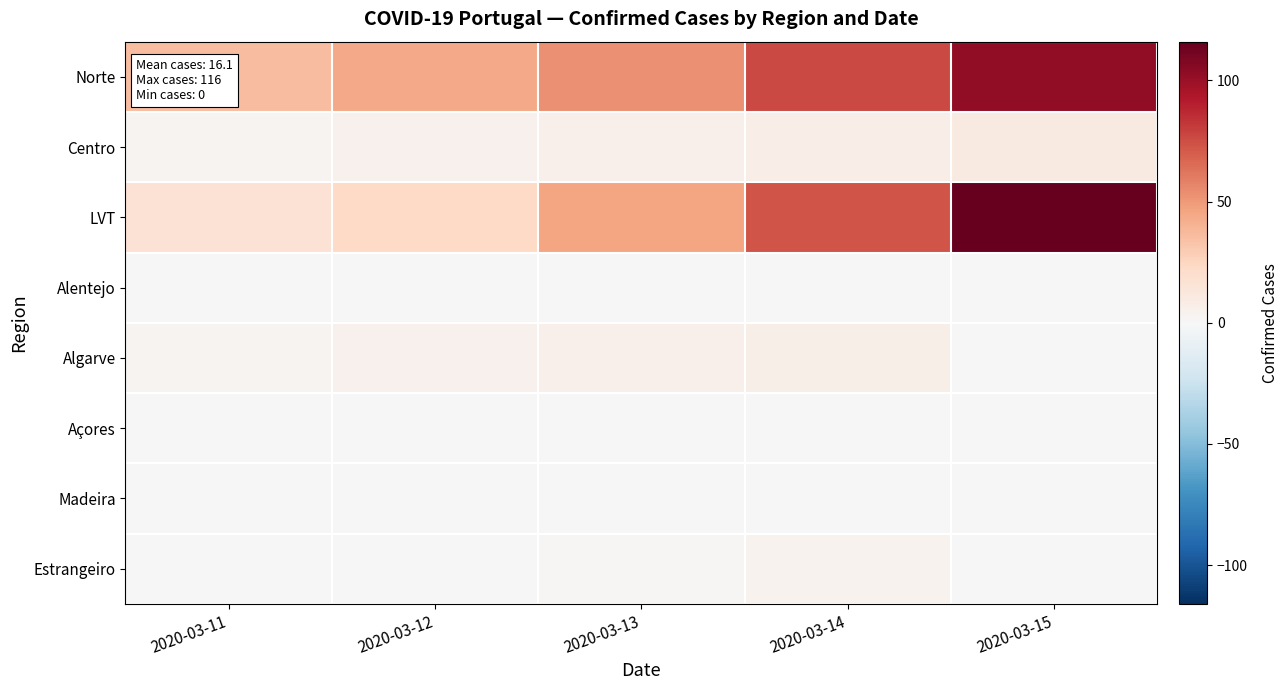

Reading left to right, list all the values displayed in this chart.

Norte: 2020-03-11=36	2020-03-12=44	2020-03-13=53	2020-03-14=77	2020-03-15=103
Centro: 2020-03-11=3	2020-03-12=5	2020-03-13=6	2020-03-14=8	2020-03-15=10
LVT: 2020-03-11=17	2020-03-12=23	2020-03-13=46	2020-03-14=73	2020-03-15=116
Alentejo: 2020-03-11=0	2020-03-12=0	2020-03-13=0	2020-03-14=0	2020-03-15=0
Algarve: 2020-03-11=3	2020-03-12=5	2020-03-13=6	2020-03-14=7	2020-03-15=0
Açores: 2020-03-11=0	2020-03-12=0	2020-03-13=0	2020-03-14=0	2020-03-15=0
Madeira: 2020-03-11=0	2020-03-12=0	2020-03-13=0	2020-03-14=0	2020-03-15=0
Estrangeiro: 2020-03-11=0	2020-03-12=0	2020-03-13=1	2020-03-14=4	2020-03-15=0